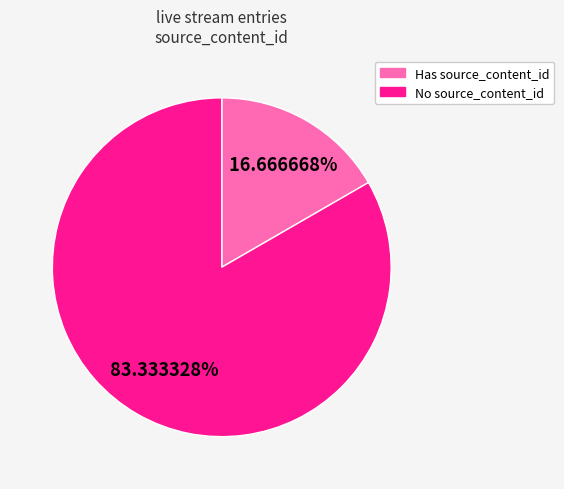

How many segments does this pie chart have?

2